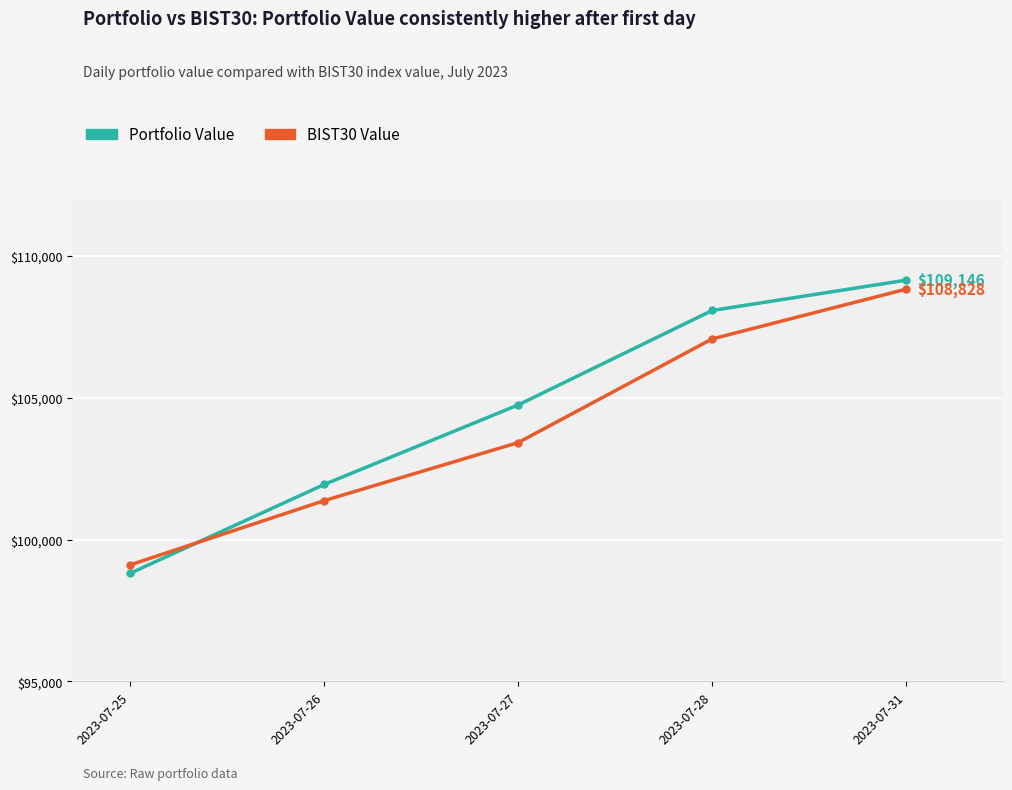

Does the chart have visible grid lines?

Yes